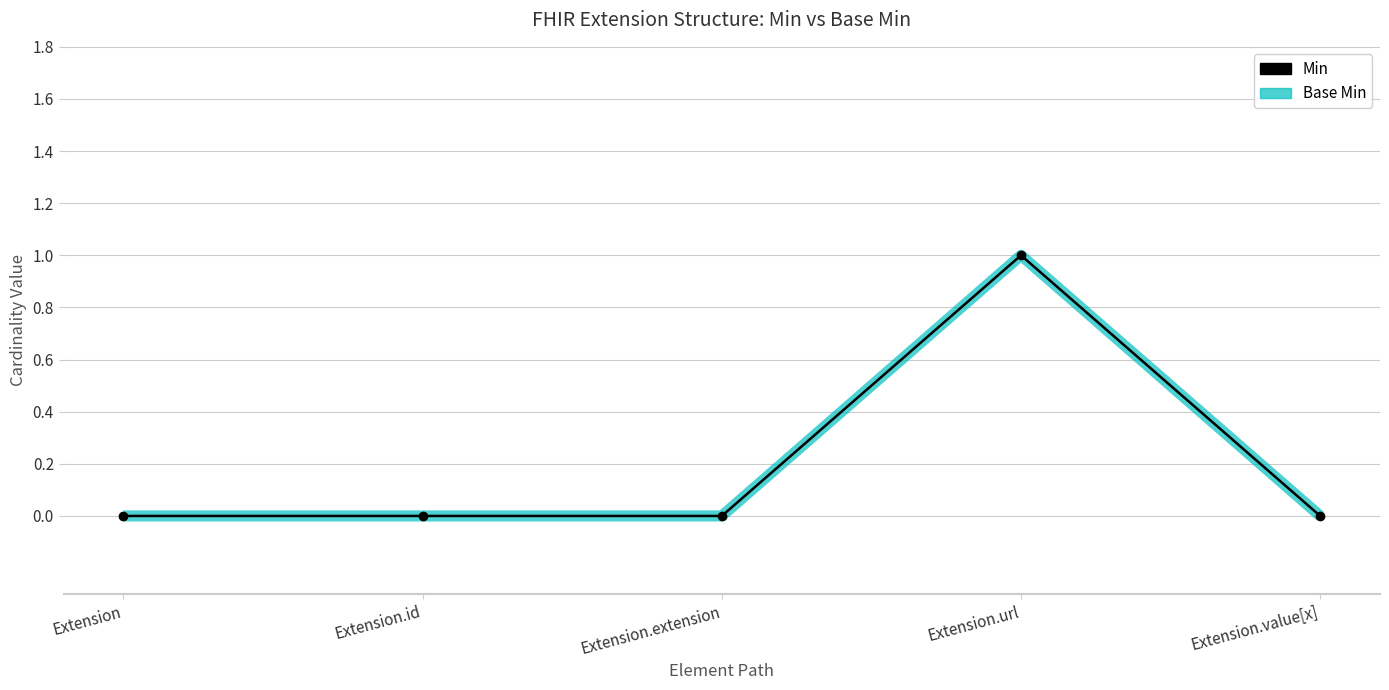

Between Extension.url and Extension.extension, which is larger?

Extension.url